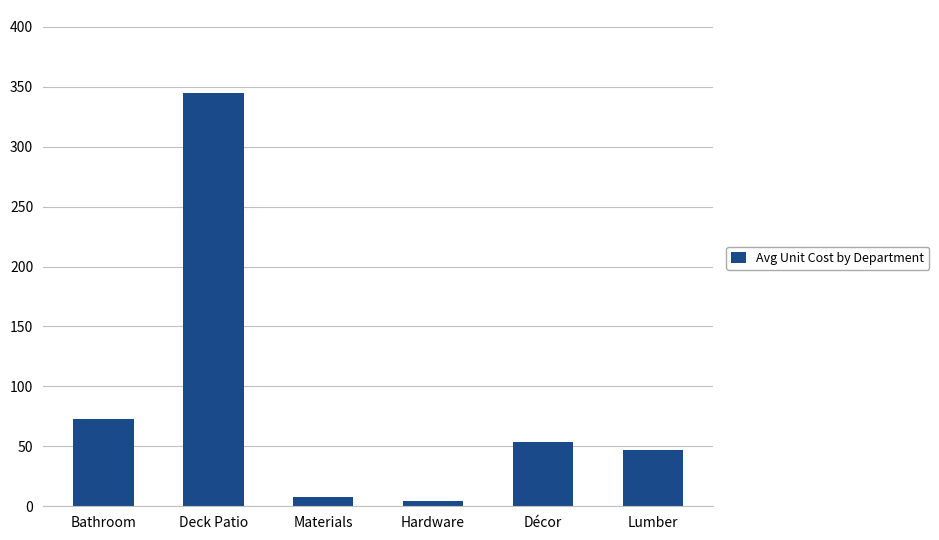

What is the change in value from Bathroom to Hardware?

-68.9